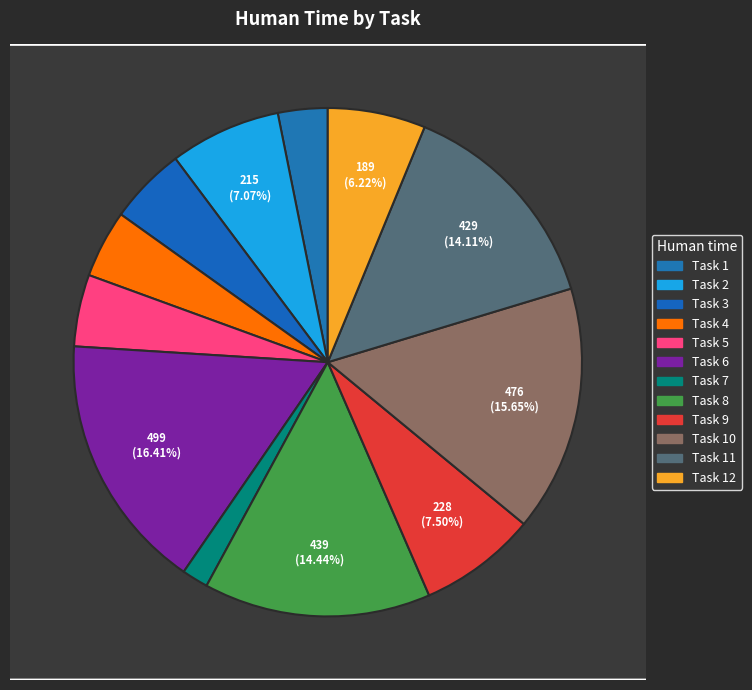

What portion of the pie excludes Task 1?

96.8%